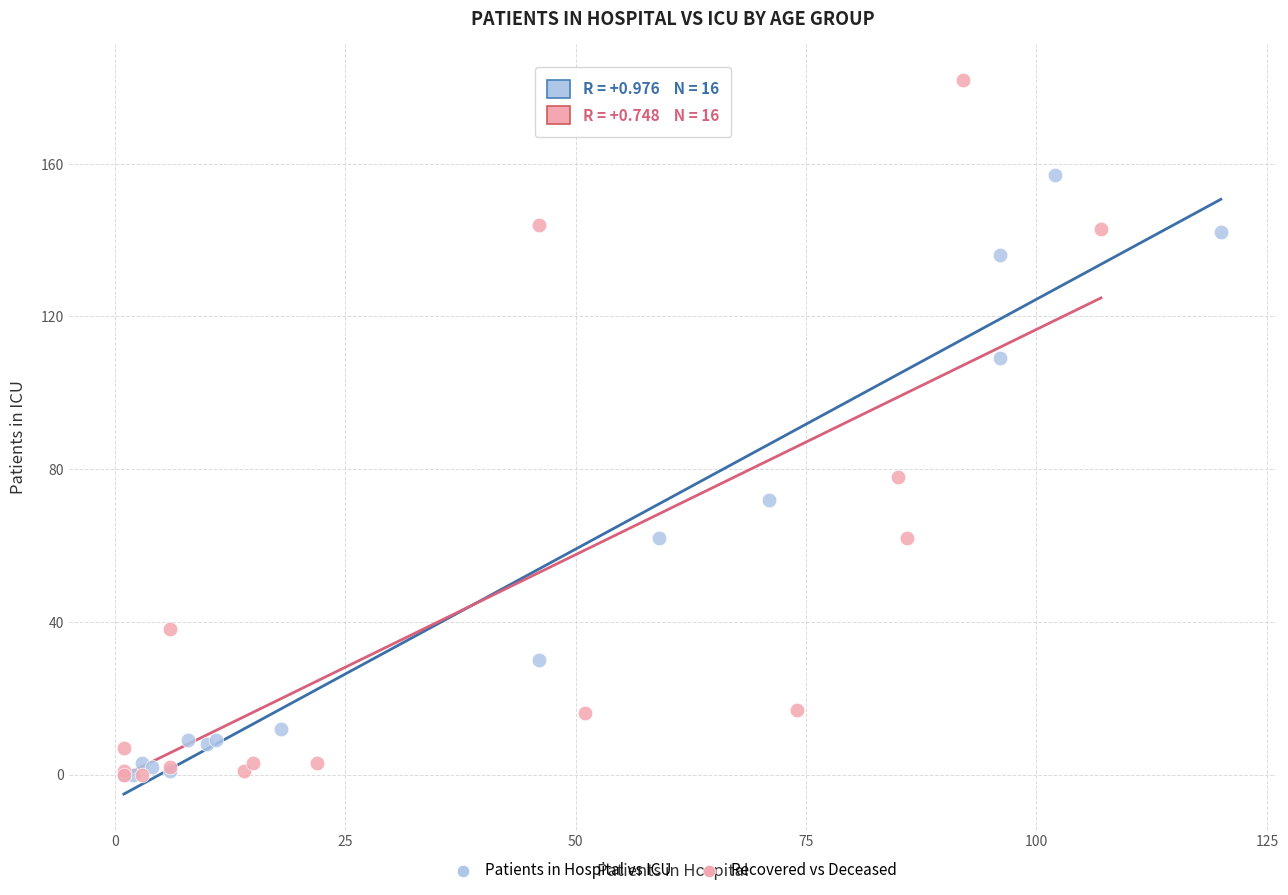

Which series contains the highest Y value?

Recovered vs Deceased